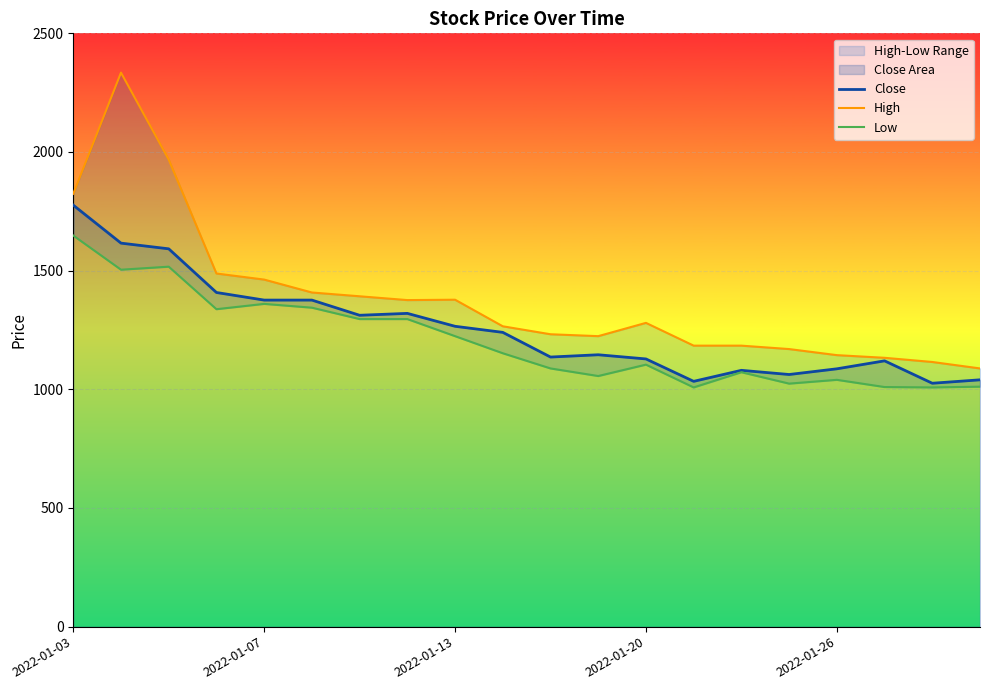

True or false: Close and Low intersect in this chart.

False